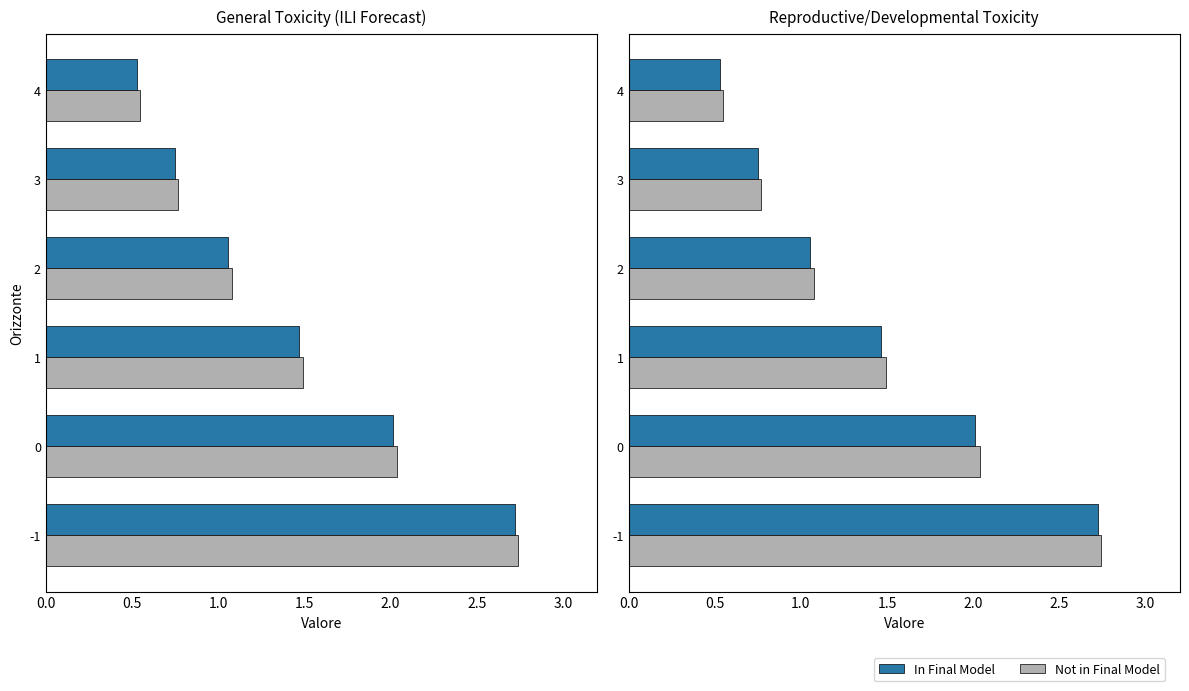

What is the average value of the Not in Final Model series?

1.4